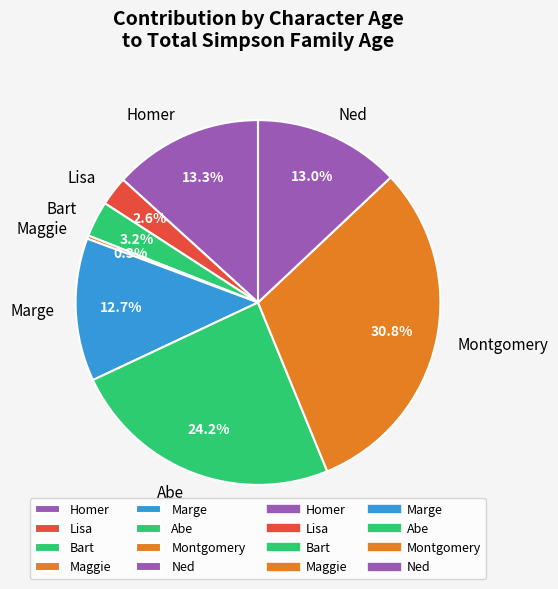

Approximately how many times larger is the value at Marge compared to Abe?

0.5